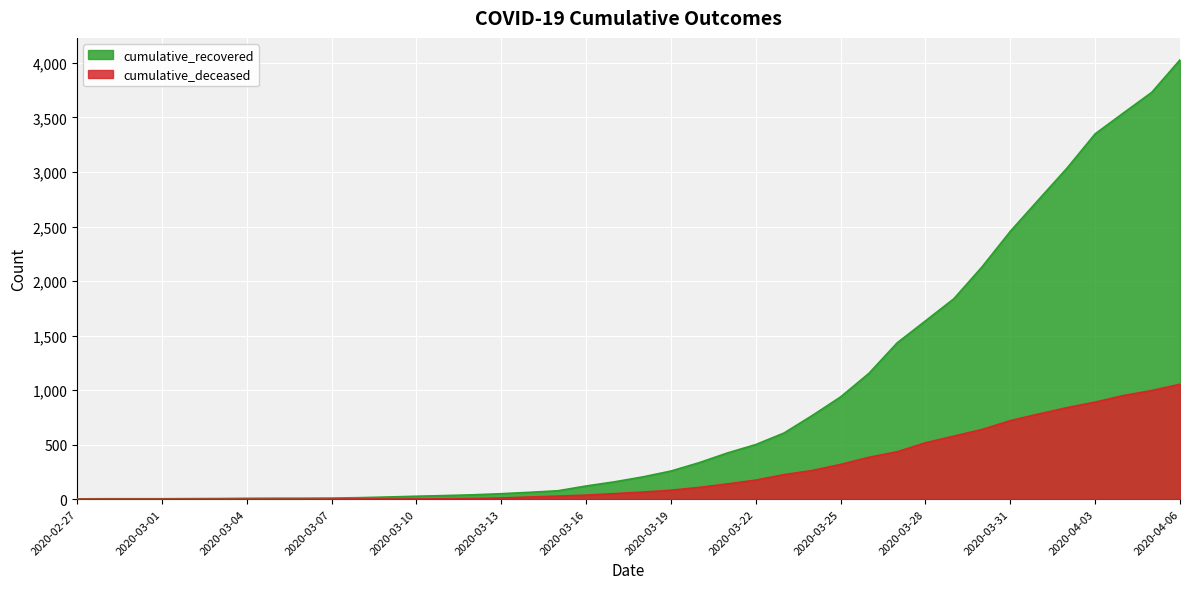

Does the chart display data point markers on the line(s)?

No